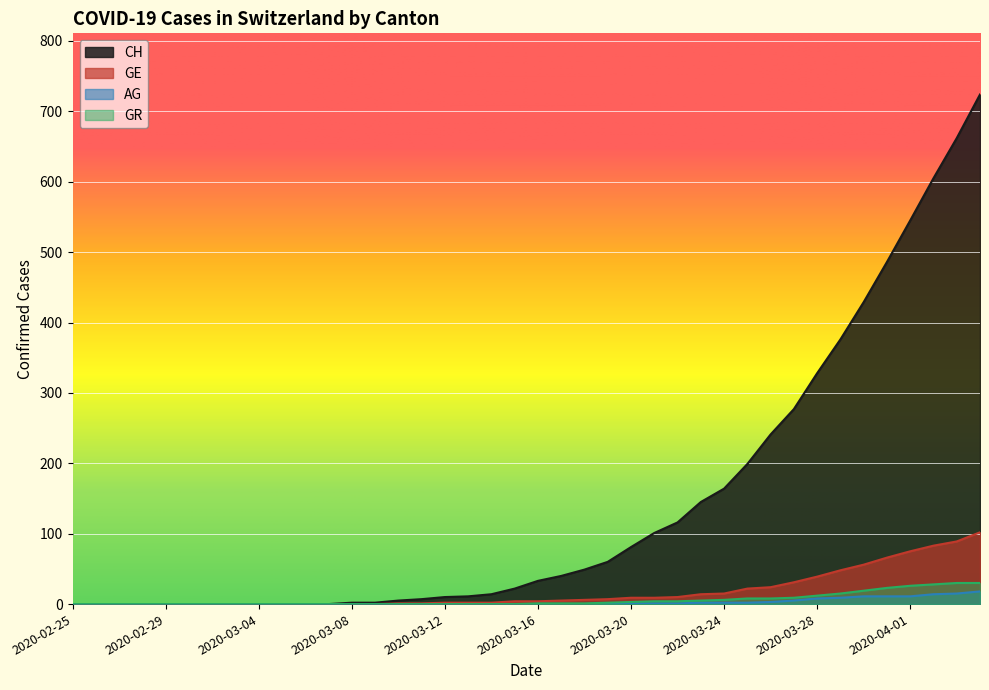

Which category has the lowest value in the GE series?

2020-02-25